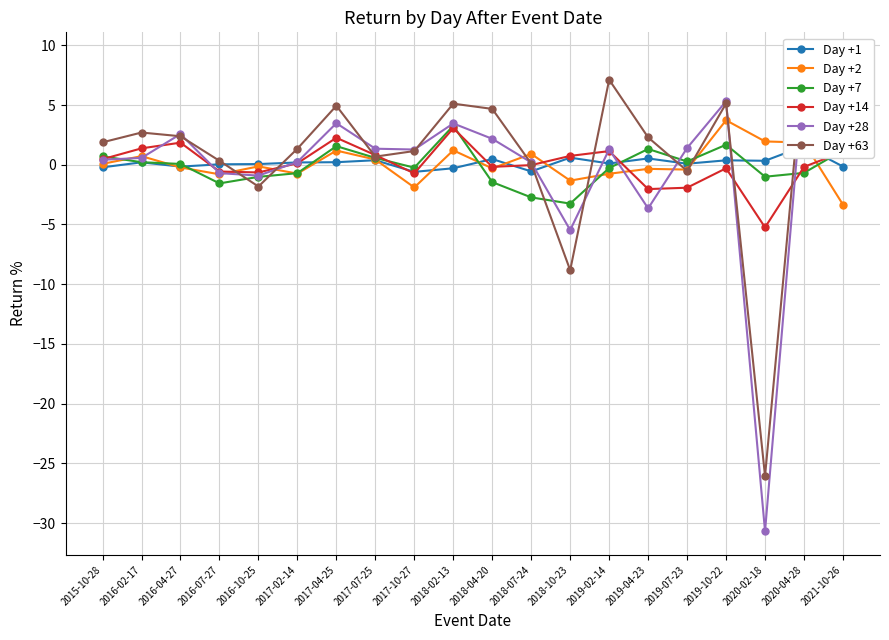

How many values in Day +2 are below zero?

11